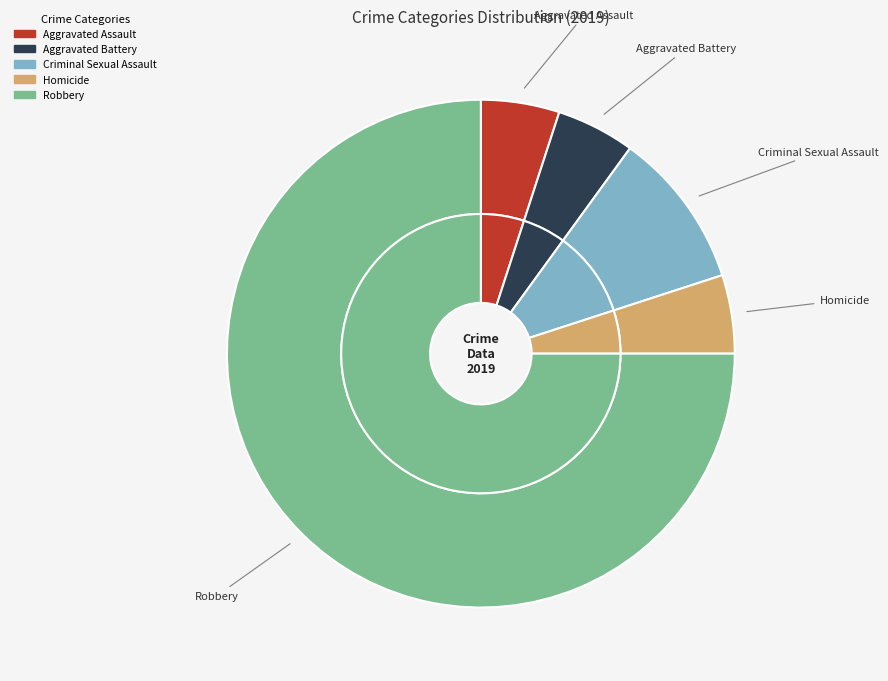

Is Criminal Sexual Assault the majority of the pie?

No